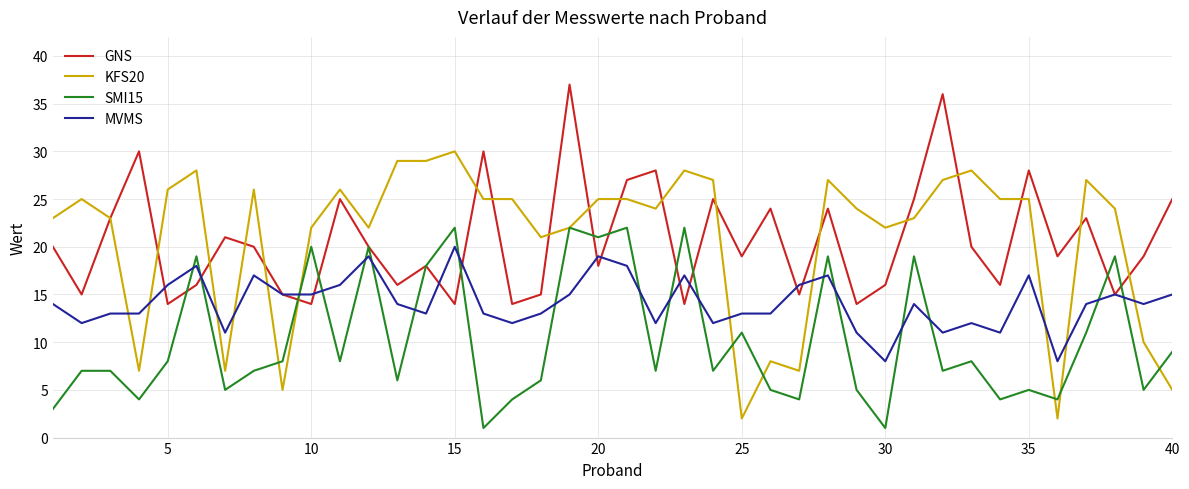

What is the maximum value shown in the chart?

37